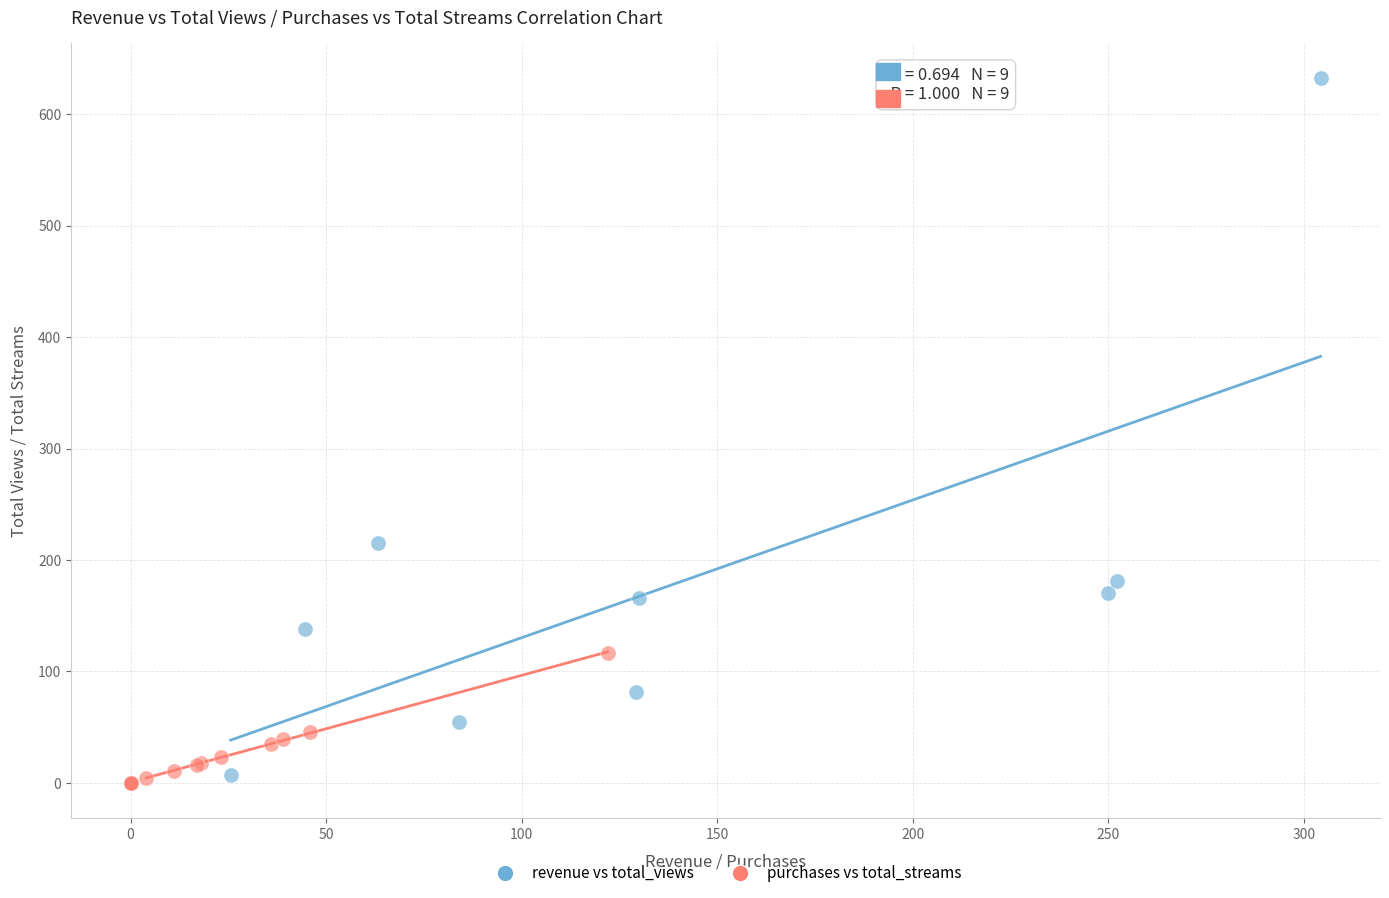

Which series reaches the maximum Y coordinate?

revenue vs total_views